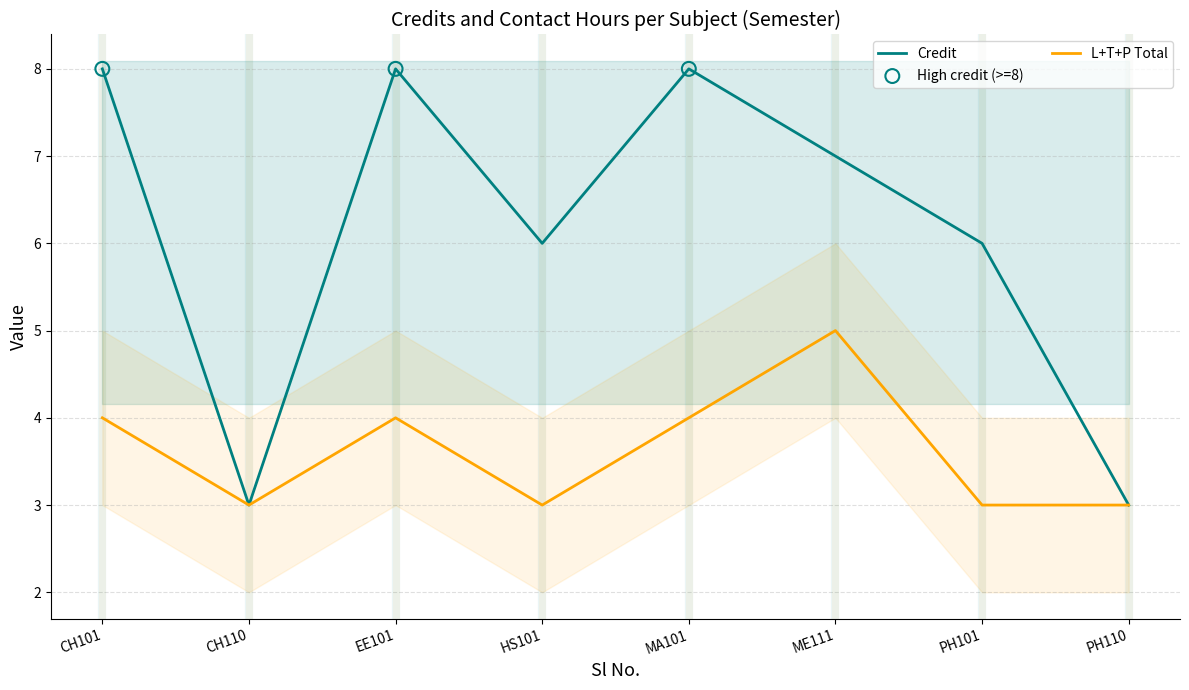

What is the minimum value for L+T+P Total?

3